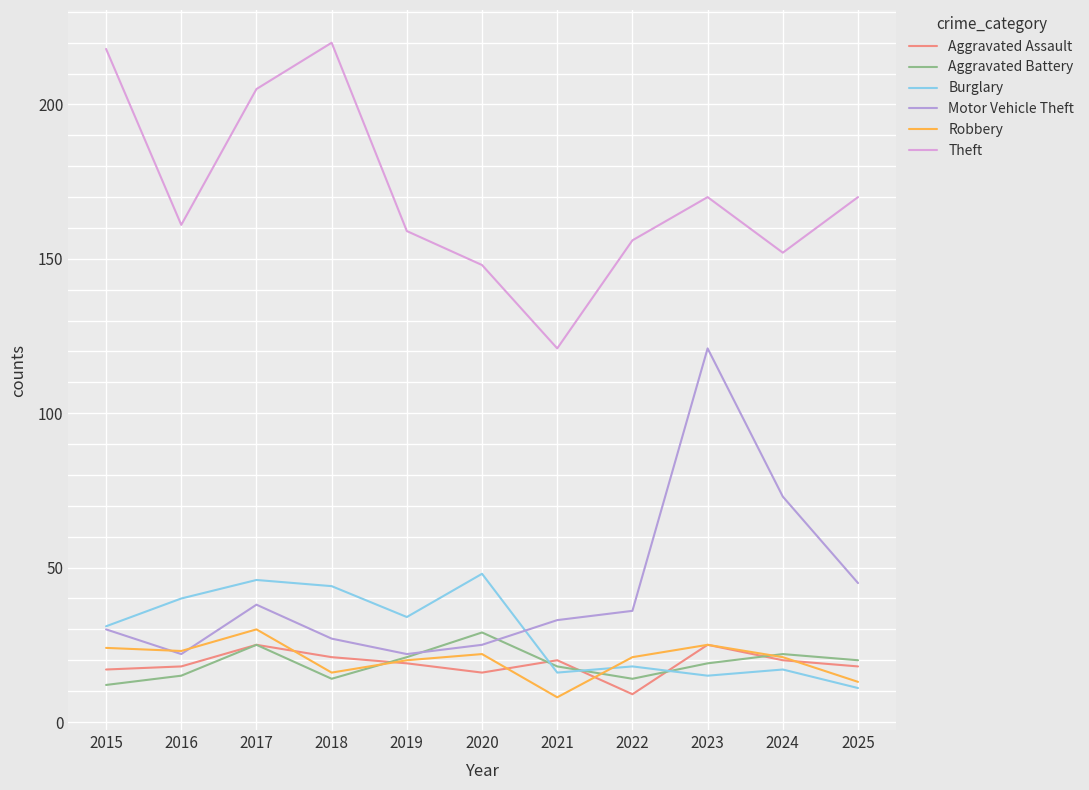

What is the difference between the Motor Vehicle Theft values at 2023 and 2018?

94